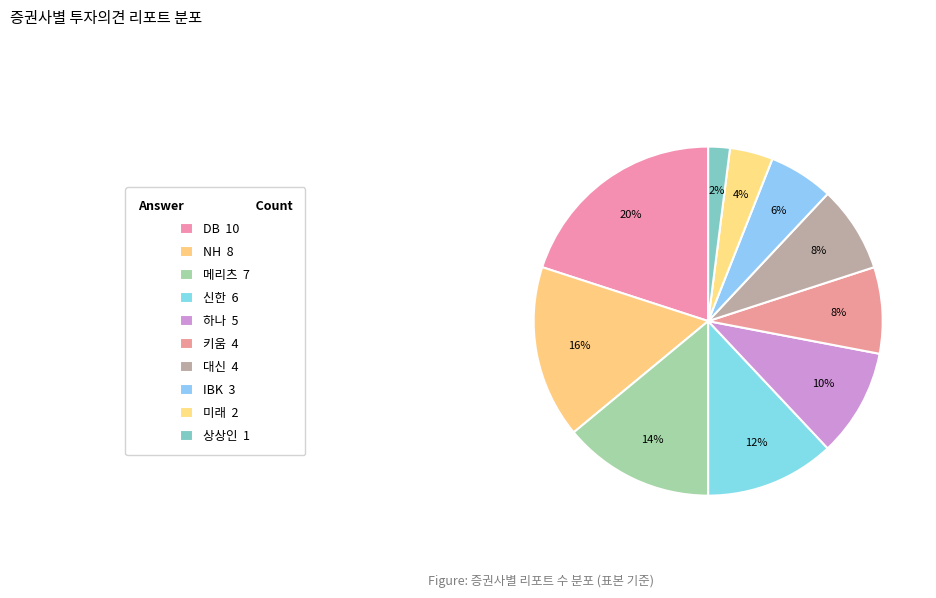

To the nearest percent, what percentage of the pie is 키움?

8%